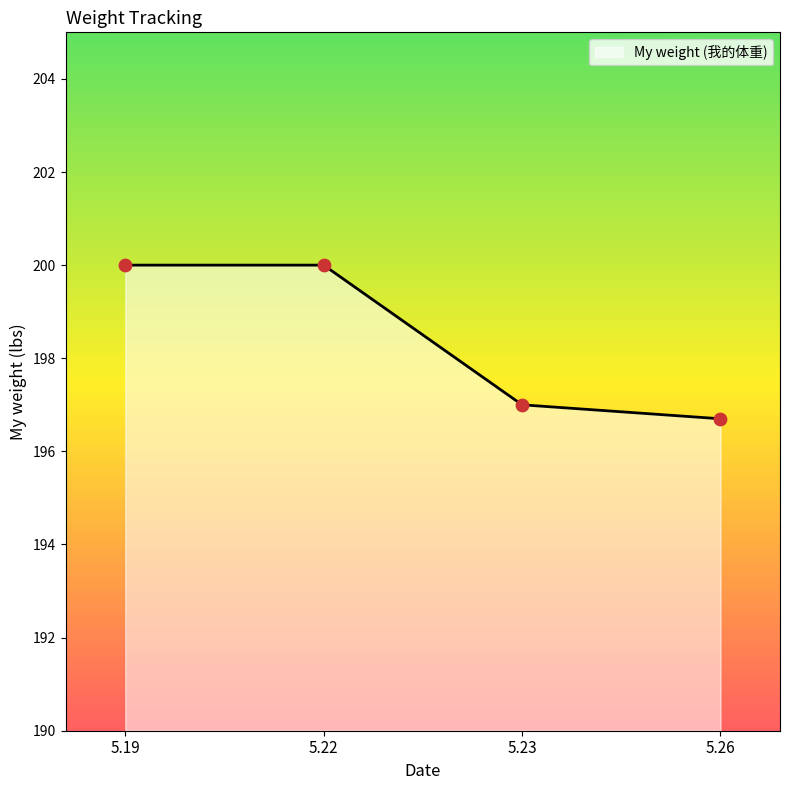

What is the ratio of the value at 5.23 to the value at 5.26?

1.0